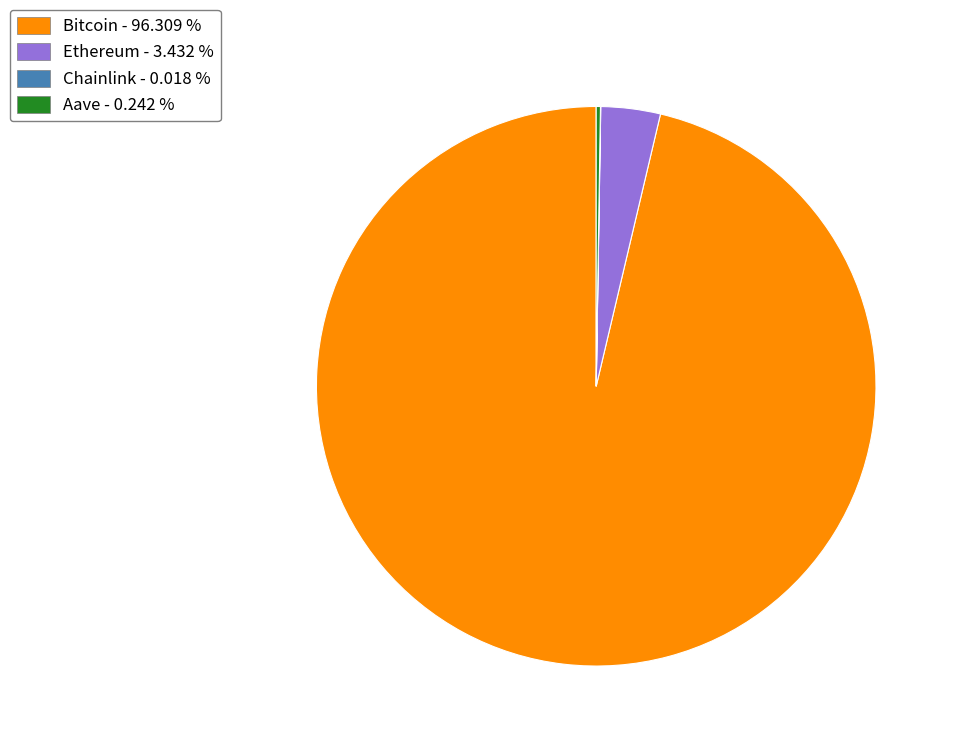

Which category has the biggest portion of the pie?

Bitcoin